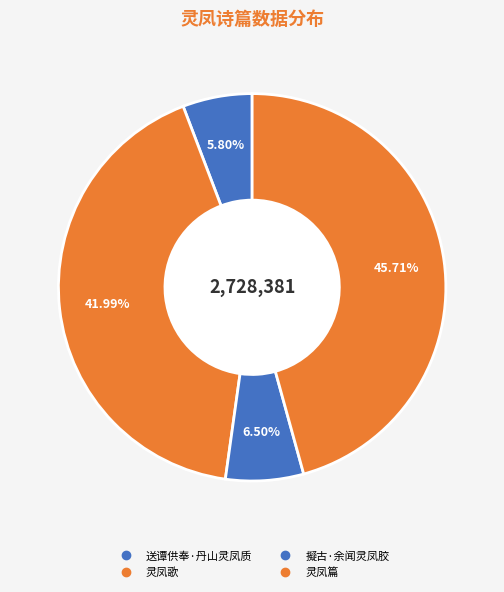

To the nearest percent, what percentage of the pie is 送谭供奉·丹山灵凤质?

6%